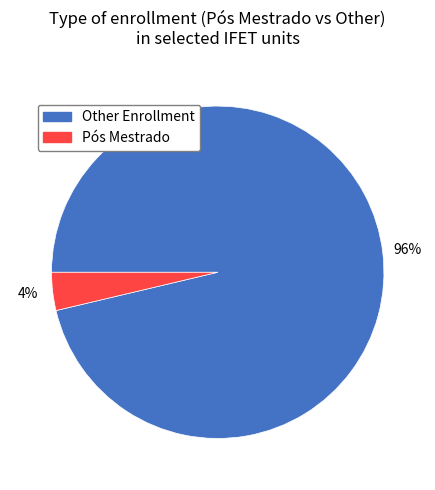

Is there a majority slice in this chart?

Yes